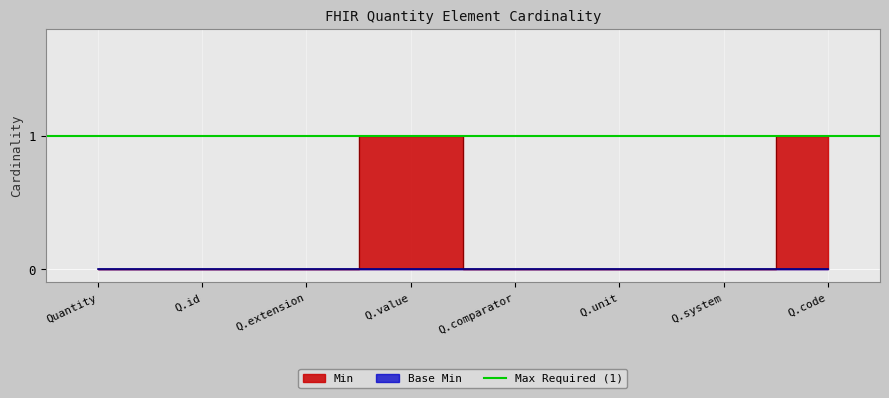

Where is the first local maximum?

Q.value